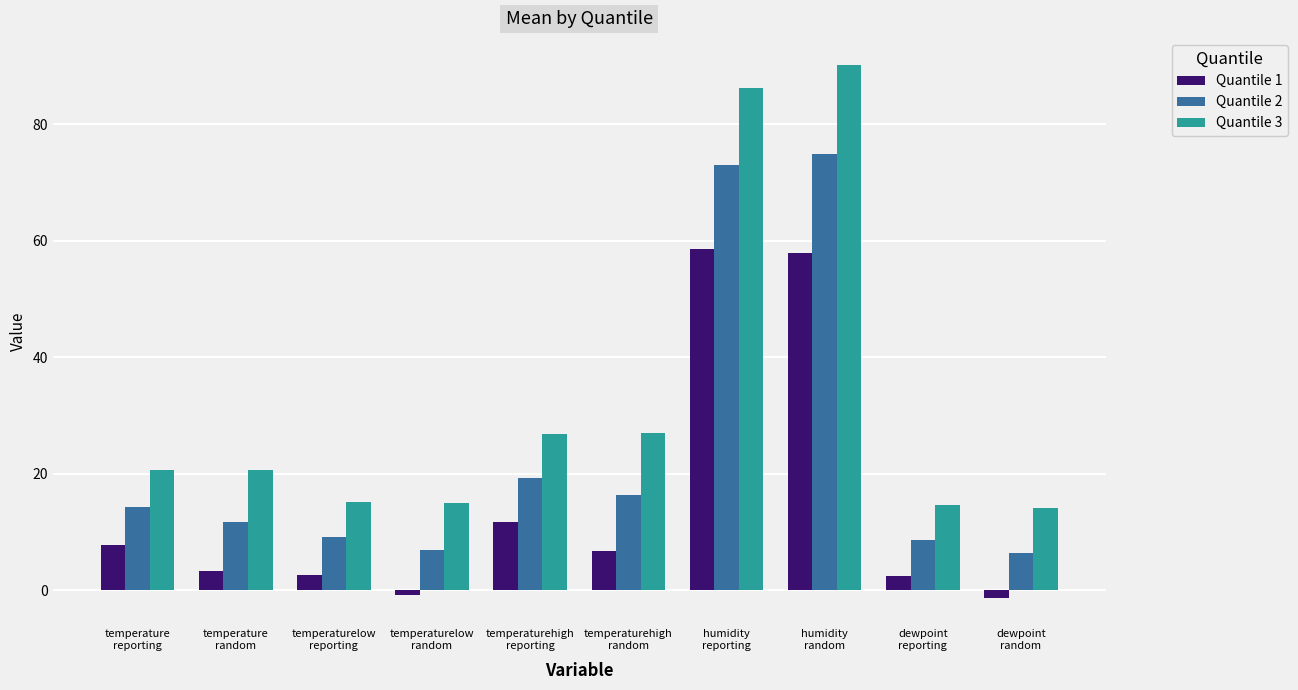

List the series in order of their overall mean, lowest first.

Quantile 1, Quantile 2, Quantile 3